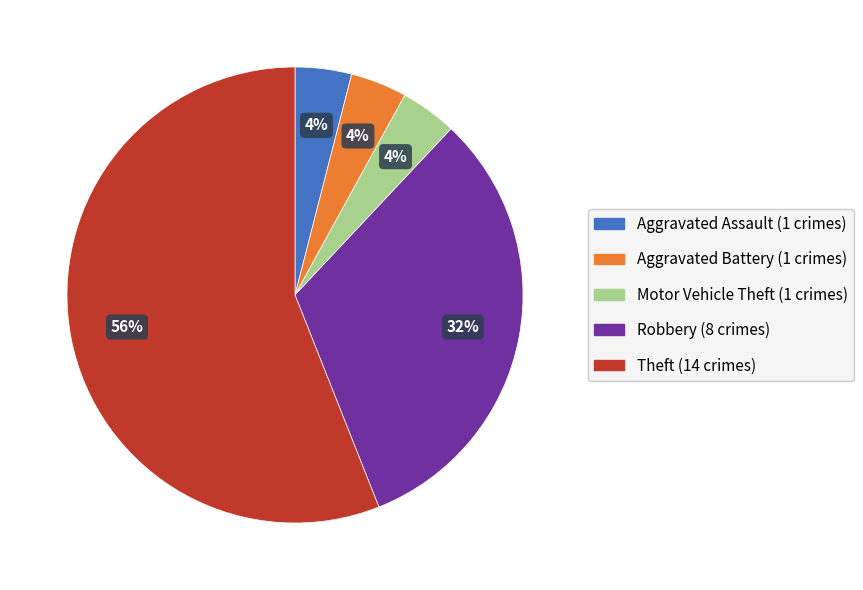

Is there any slice that represents more than half of the pie?

Yes